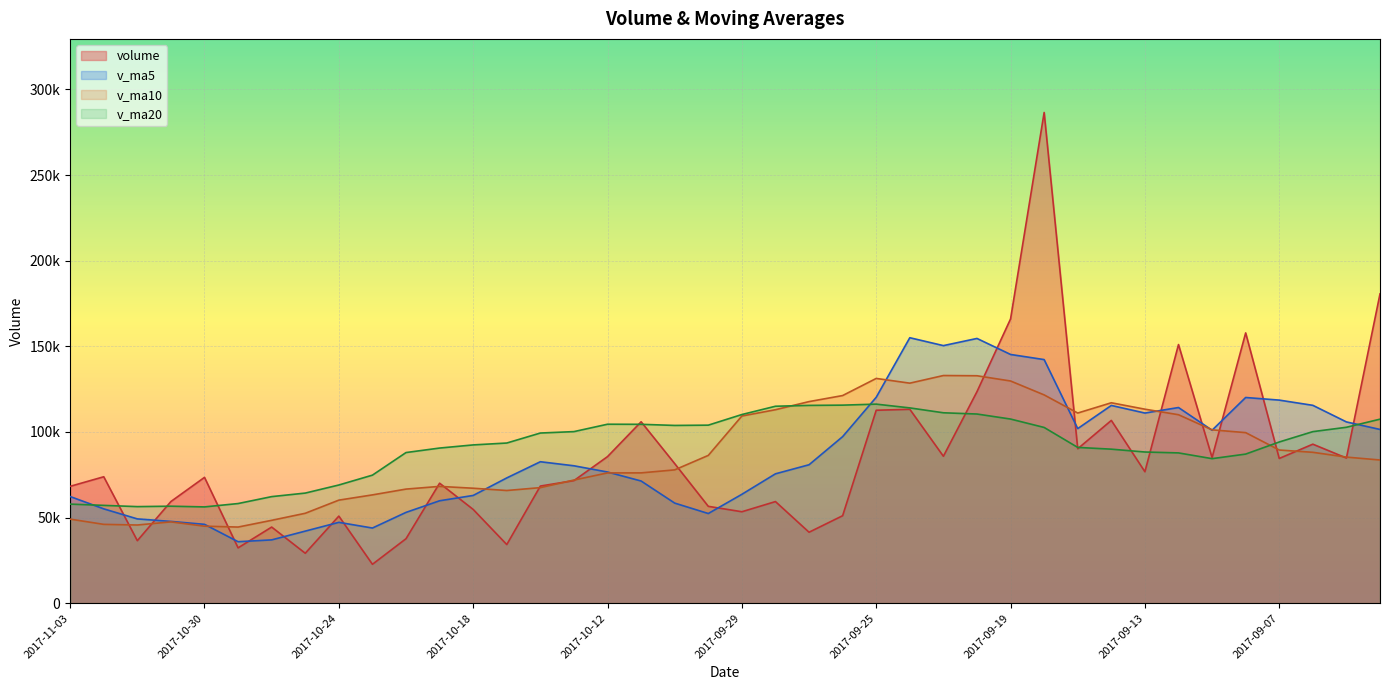

Where is the first local maximum for v_ma10?

2017-10-31